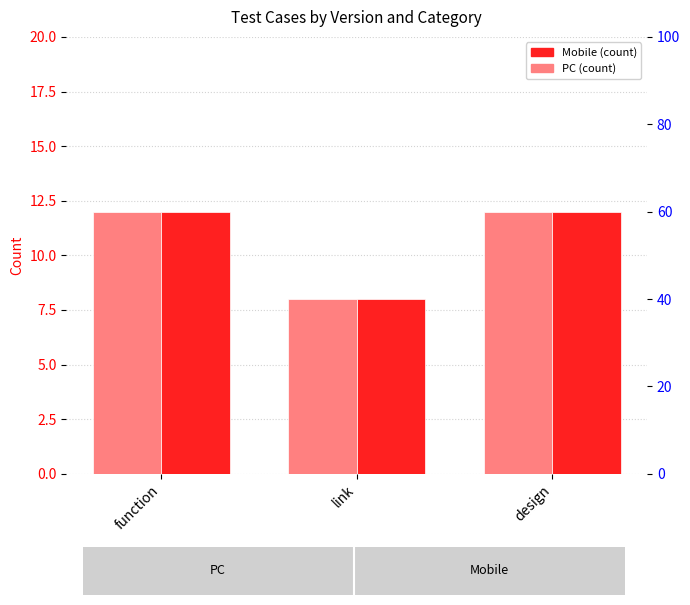

How many groups of bars are there?

3